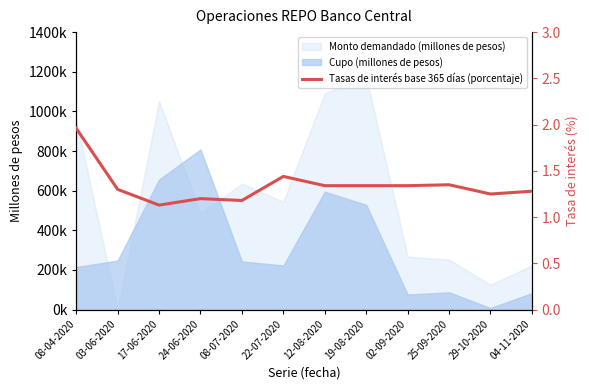

What is the maximum value shown in the chart?

2.0